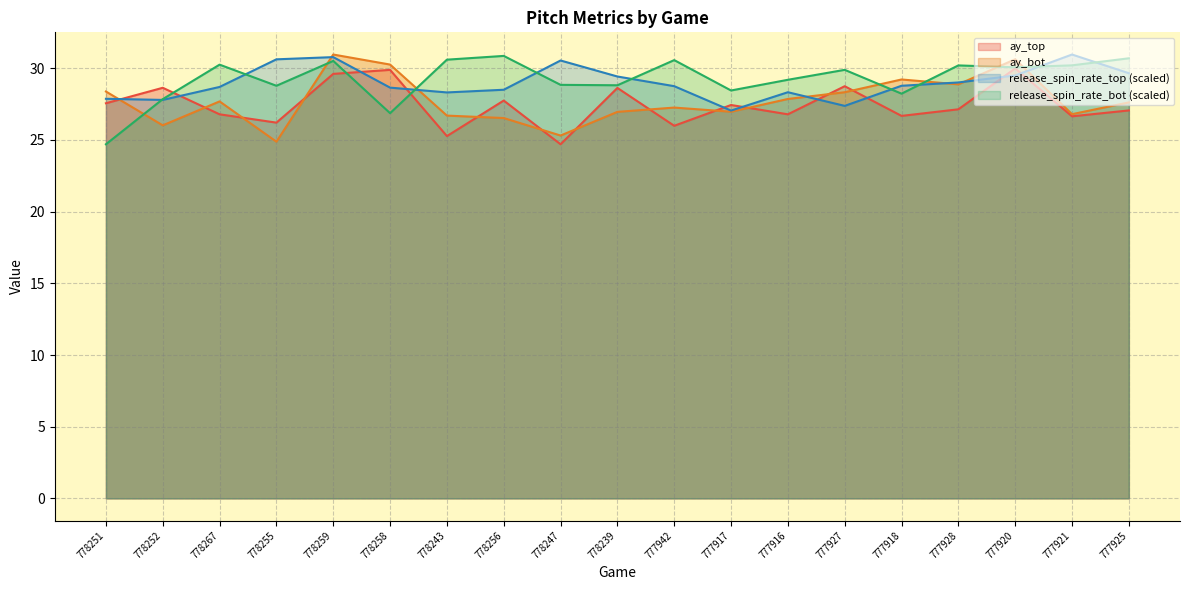

What is the difference between the ay_top values at 778243 and 777918?

1.4